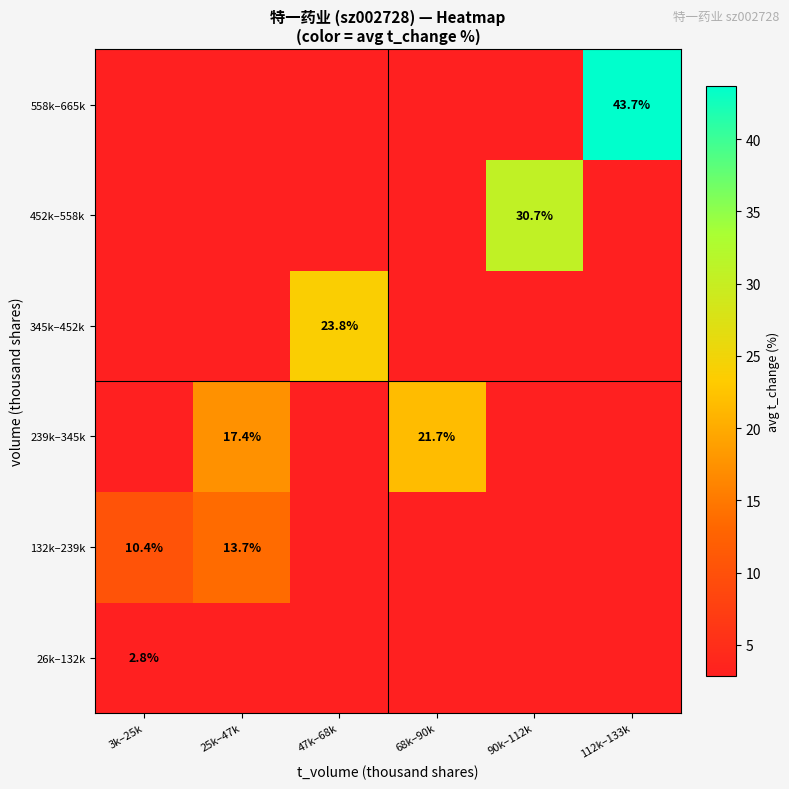

Is the value of 26k–132k at 3k–25k greater than the value of 452k–558k at 90k–112k?

No